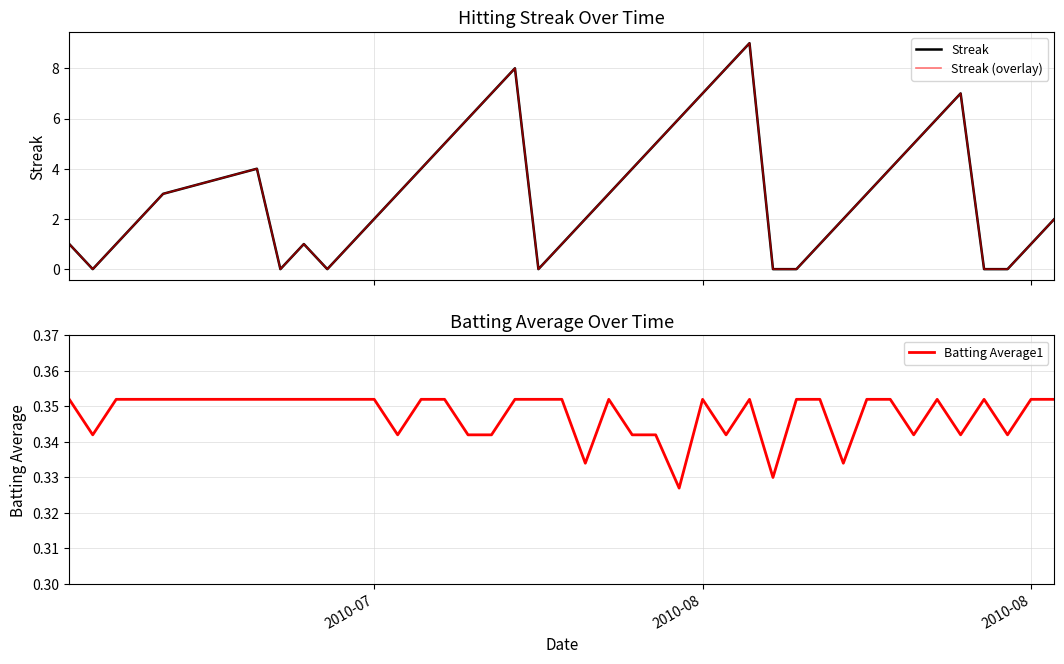

Reading left to right, list all the values displayed in this chart.

Streak: 1.0	0.0	1.0	2.0	3.0	4.0	0.0	1.0	0.0	1.0	2.0	3.0	4.0	5.0	6.0	7.0	8.0	0.0	1.0	2.0	3.0	4.0	5.0	6.0	7.0	8.0	9.0	0.0	0.0	1.0	2.0	3.0	4.0	5.0	6.0	7.0	0.0	0.0	1.0	2.0
Streak (overlay): 1.0	0.0	1.0	2.0	3.0	4.0	0.0	1.0	0.0	1.0	2.0	3.0	4.0	5.0	6.0	7.0	8.0	0.0	1.0	2.0	3.0	4.0	5.0	6.0	7.0	8.0	9.0	0.0	0.0	1.0	2.0	3.0	4.0	5.0	6.0	7.0	0.0	0.0	1.0	2.0
Batting Average1: 0.4	0.3	0.4	0.4	0.4	0.4	0.4	0.4	0.4	0.4	0.4	0.3	0.4	0.4	0.3	0.3	0.4	0.4	0.4	0.3	0.4	0.3	0.3	0.3	0.4	0.3	0.4	0.3	0.4	0.4	0.3	0.4	0.4	0.3	0.4	0.3	0.4	0.3	0.4	0.4